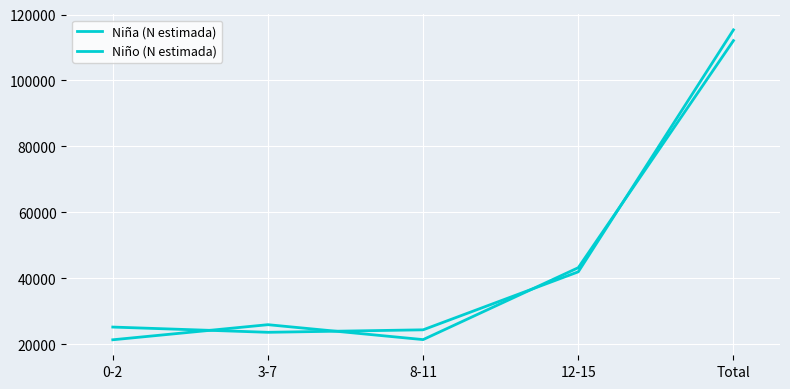

Which series ends up on top after the final intersection of Niño (N estimada) and Niña (N estimada)?

Niño (N estimada)